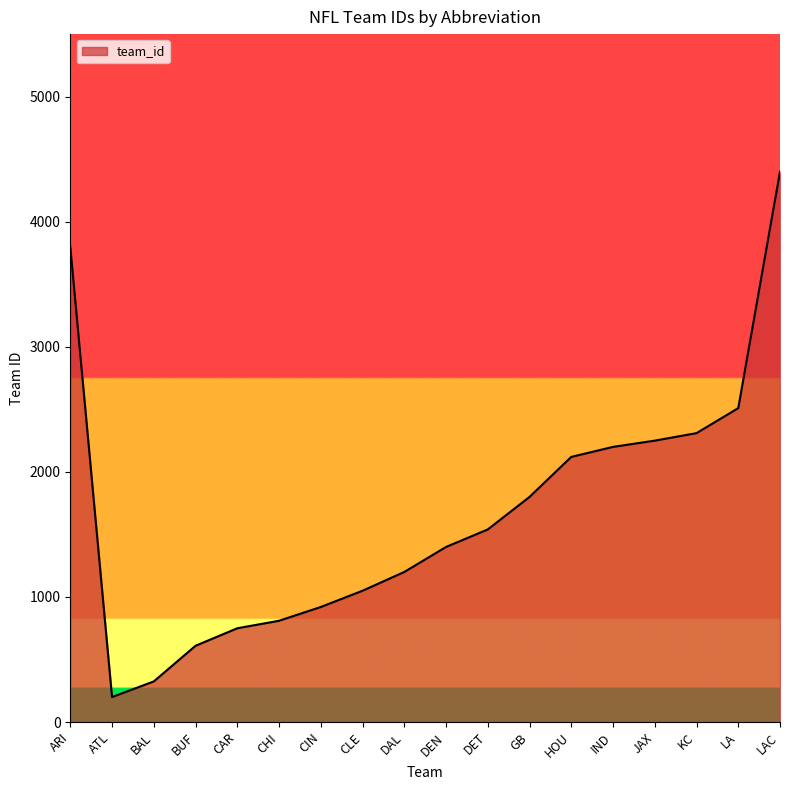

What is the difference between the maximum and second lowest values?

4075